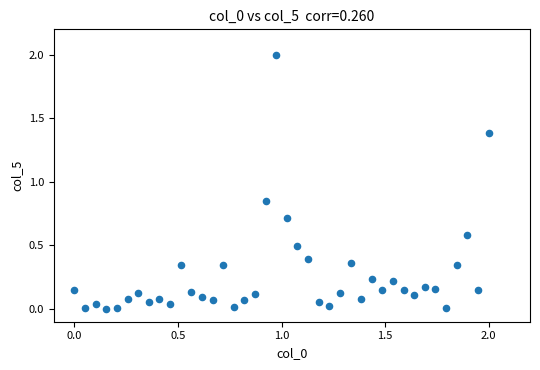

What is the range of X values (max minus min)?

2.0